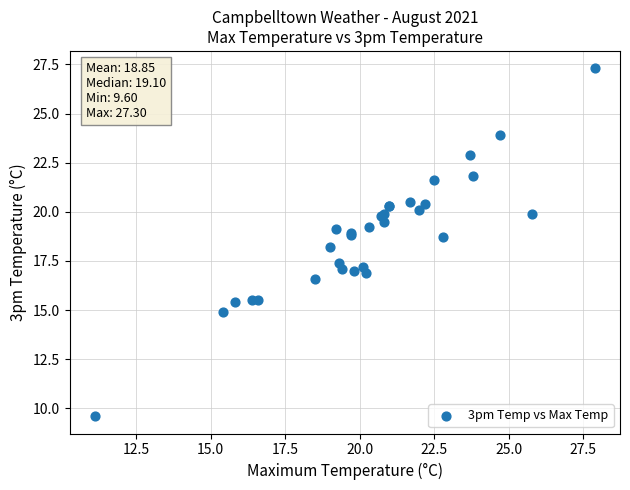

What Y value in the scatter plot is closest to 18?

18.2